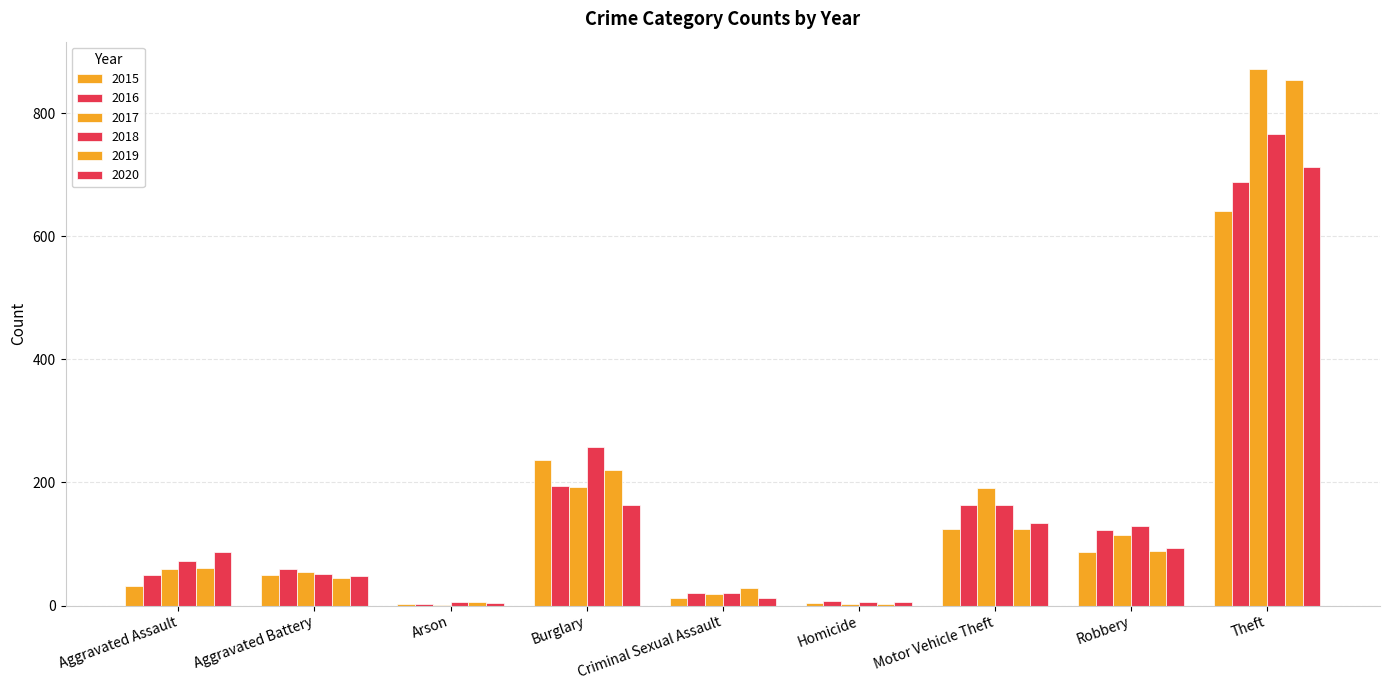

What position from the left is Homicide?

6